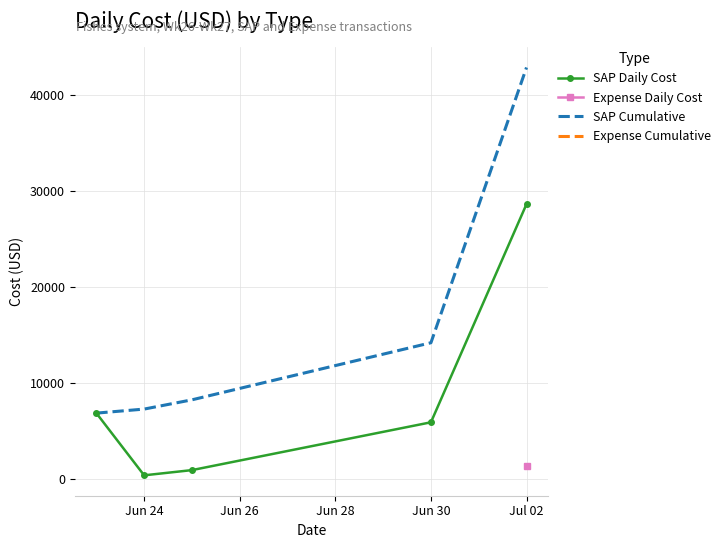

At which label is SAP Cumulative closest to 24868?

Jun 30